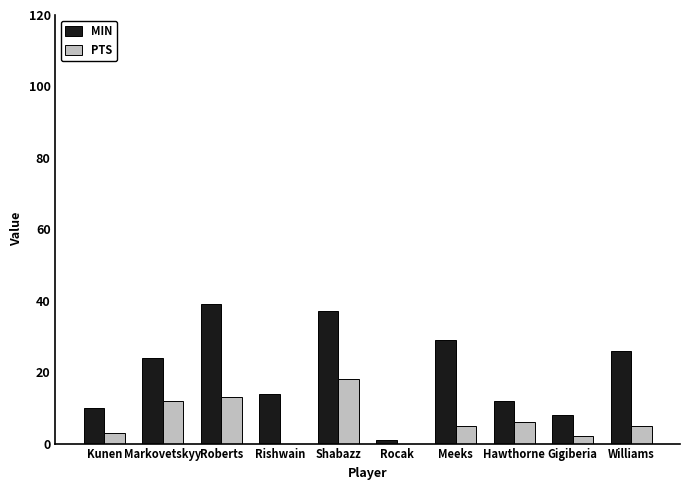

The value of MIN at Markovetskyy is 6. True or false?

False